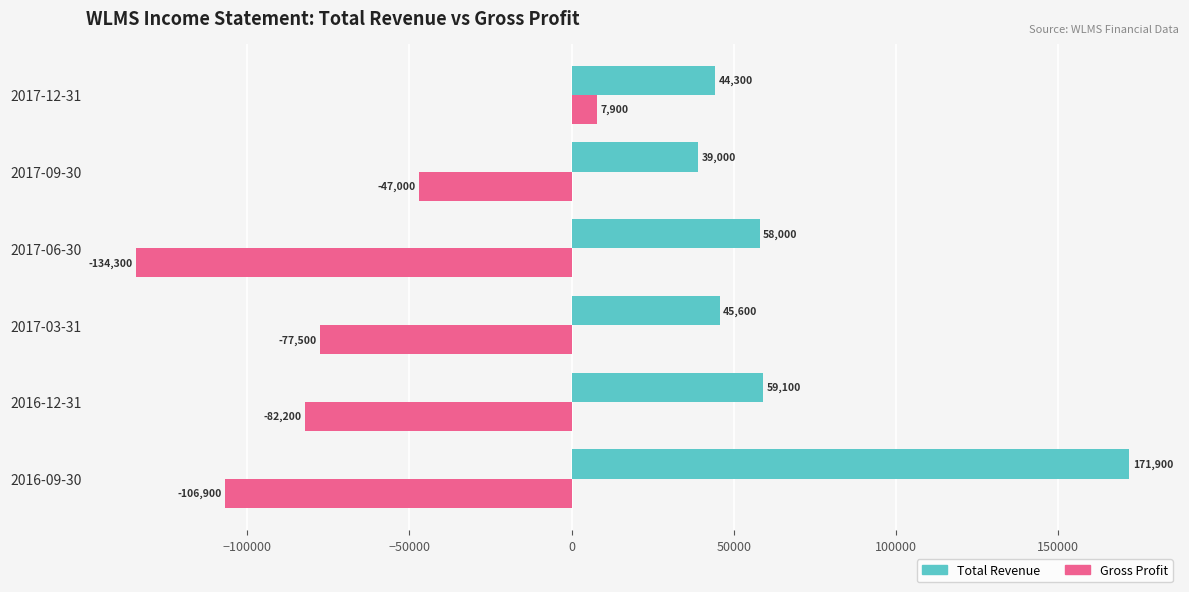

What are all the series names shown in the legend?

Total Revenue, Gross Profit